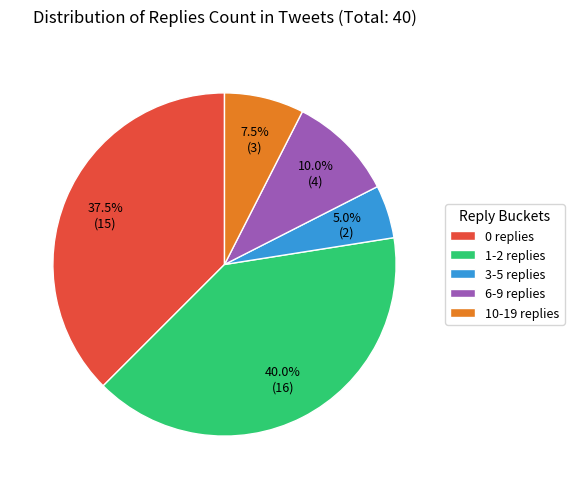

Does 0 replies represent more than half of the total?

No